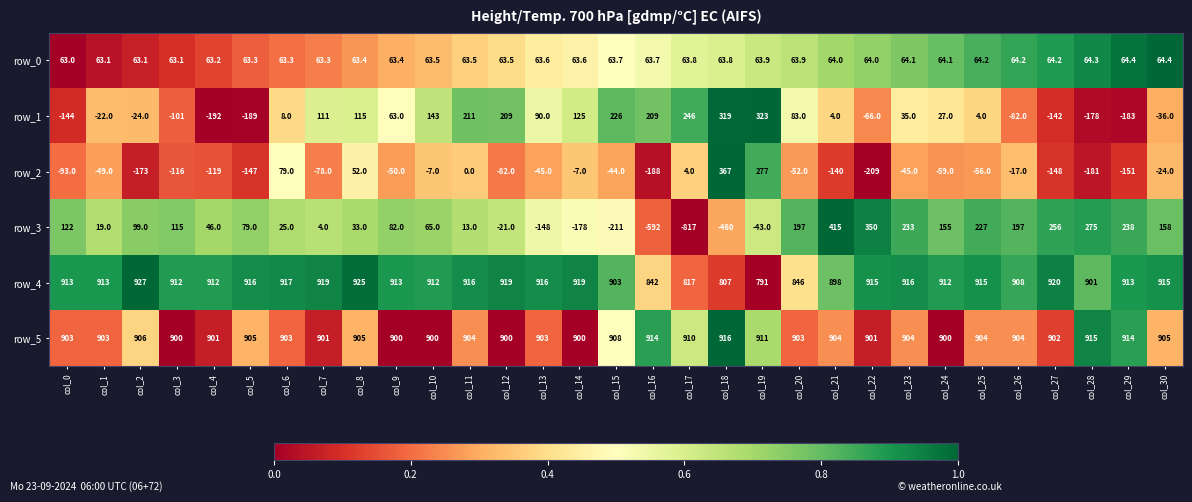

Count the number of categories in the chart.

31